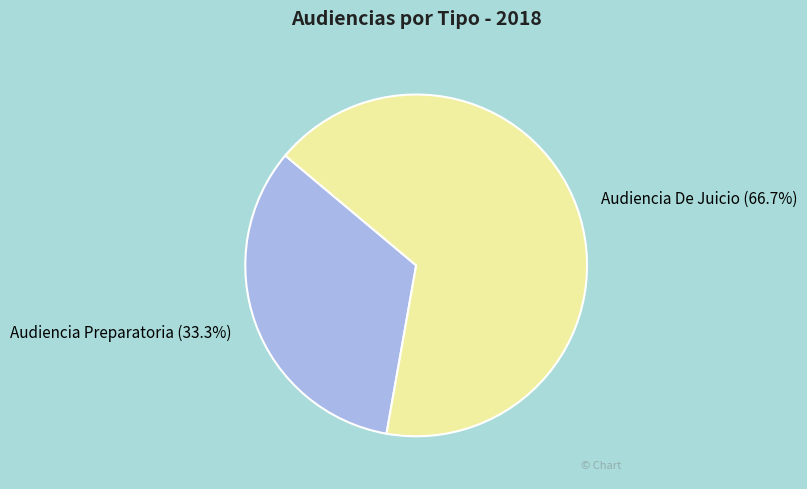

To the nearest percent, what is the average slice percentage?

50%